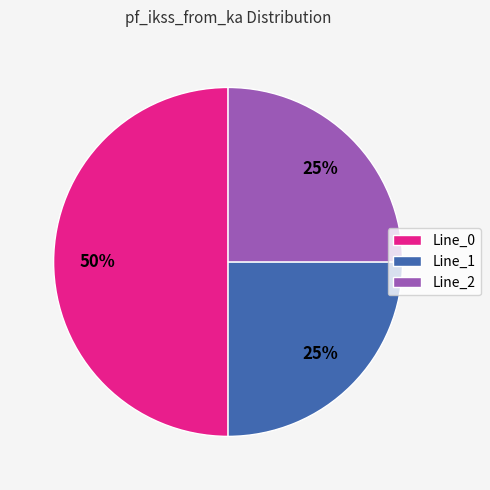

The Line_0 slice represents 50% of the pie. True or false?

True